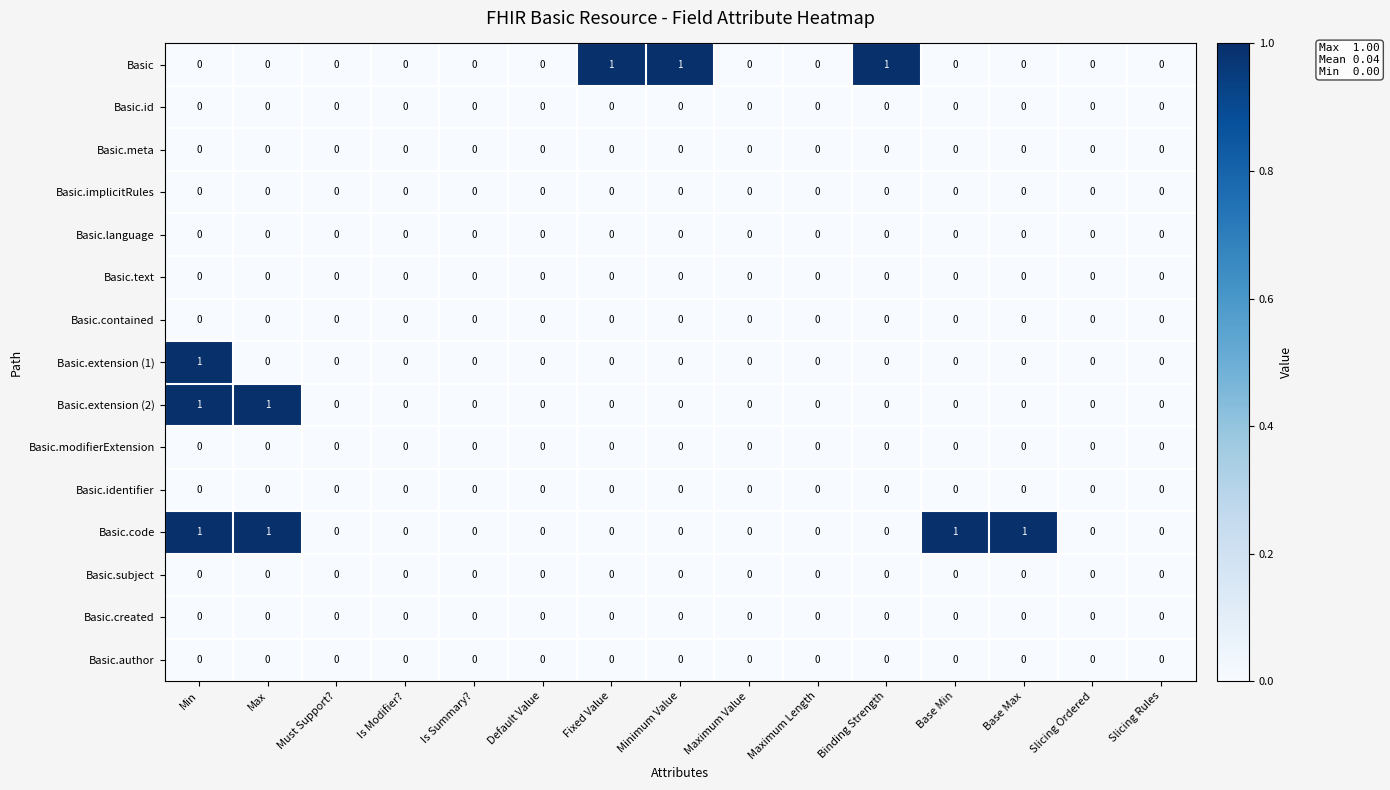

True or false: Basic.implicitRules has a value of 0 at Is Summary?.

True